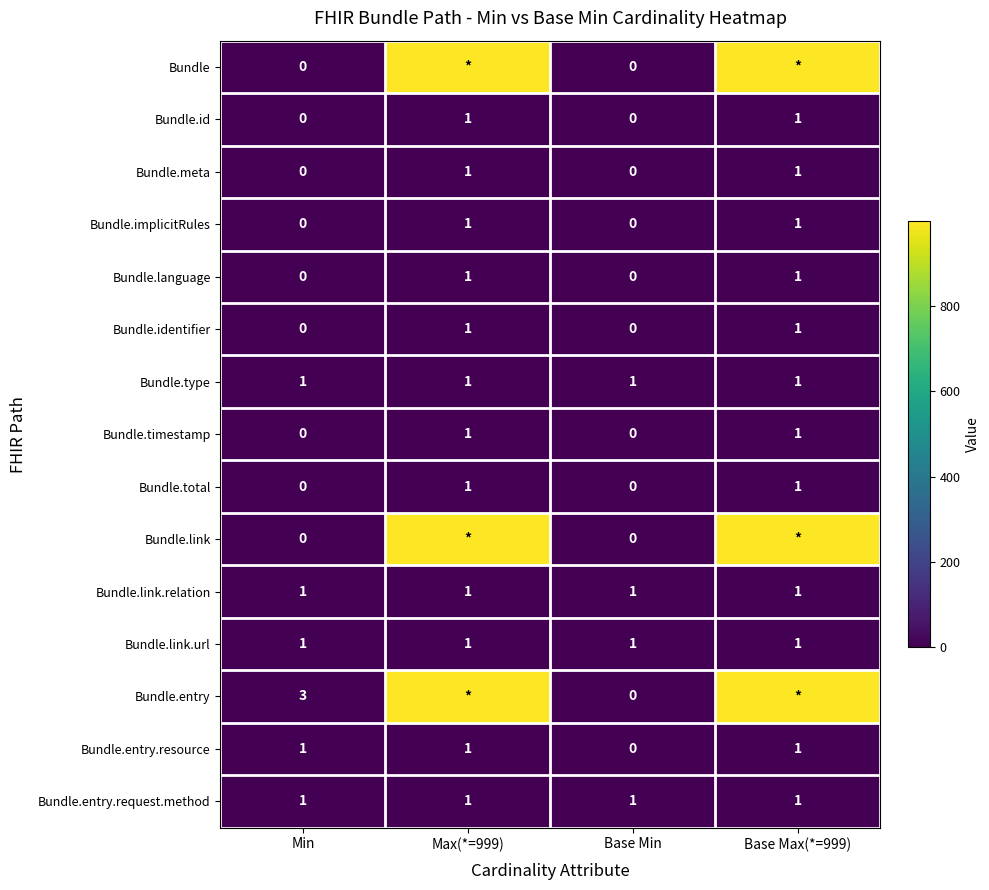

Is the value of Bundle.link.relation at Base Min greater than the value of Bundle.total at Min?

Yes